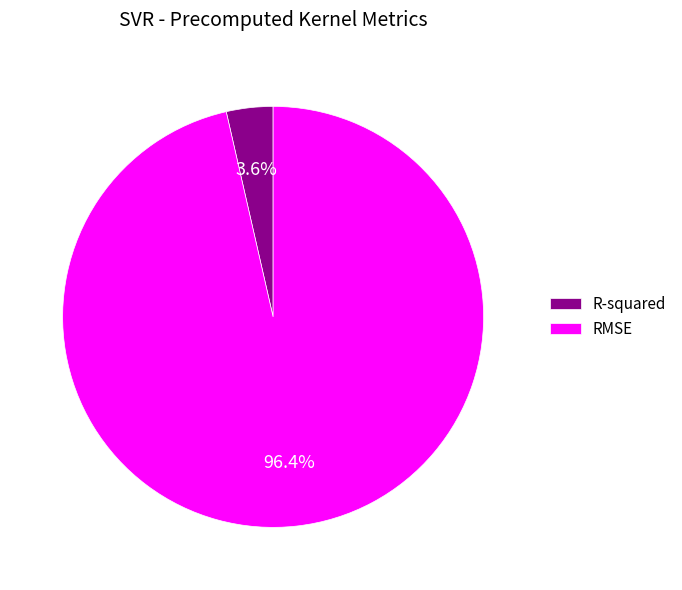

To the nearest percent, what percentage of the pie is R-squared?

4%